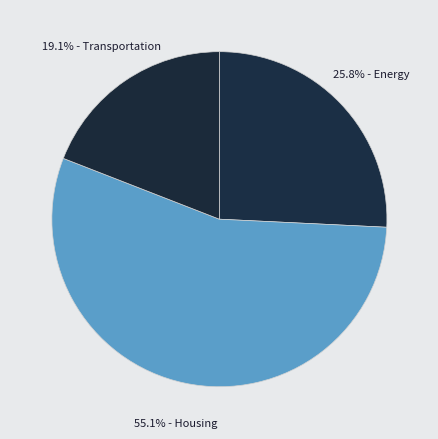

How many slices are in this pie chart?

3